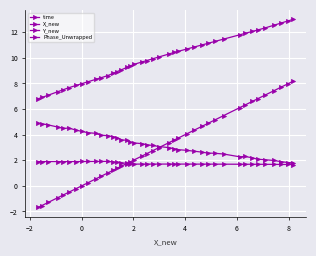

How many categories are shown in the chart?

40